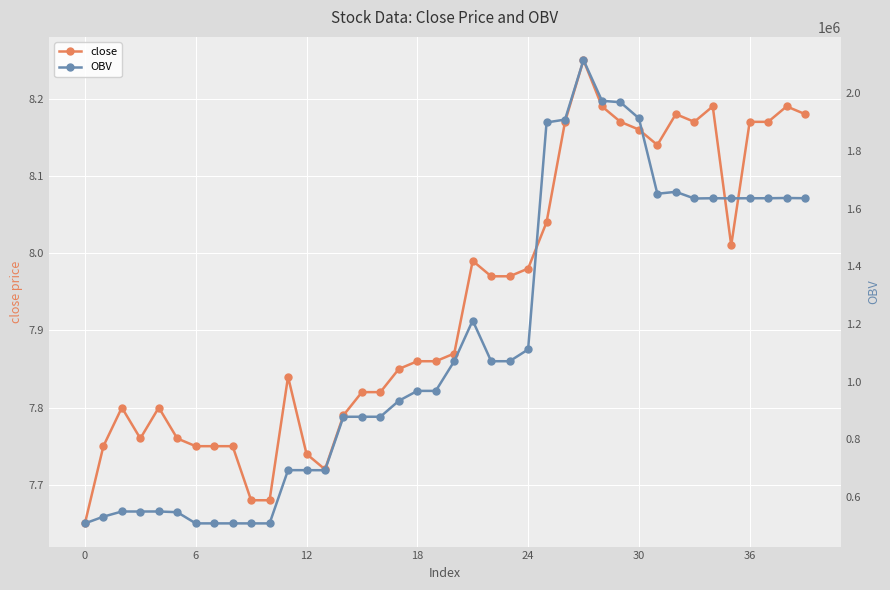

What is the minimum value for close?

7.7